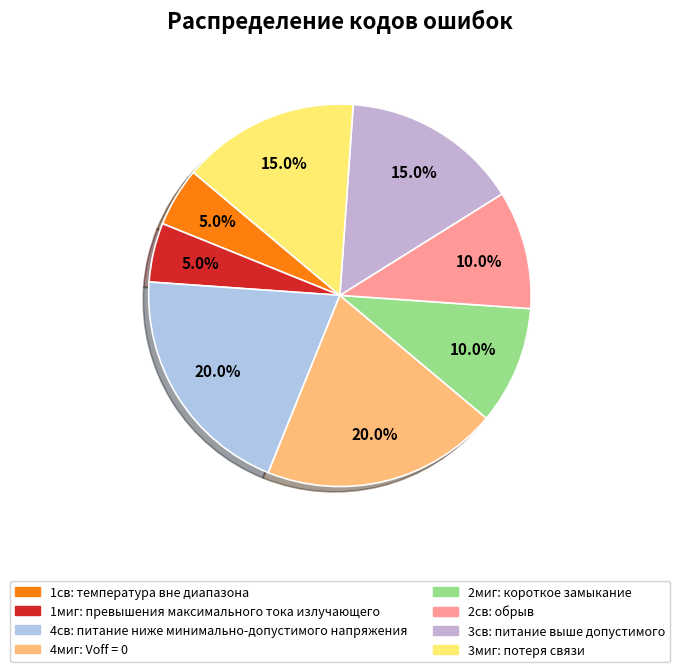

What percentage is the 2миг slice, to the nearest percent?

10%